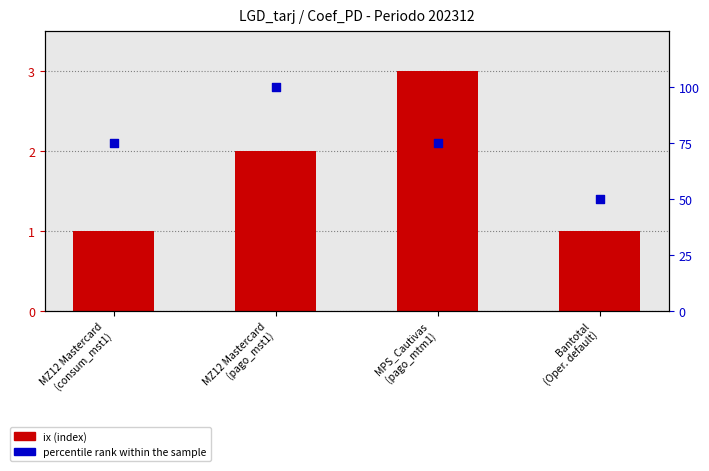

What is the total value across all series at MZ12 Mastercard
(consum_mst1)?

76